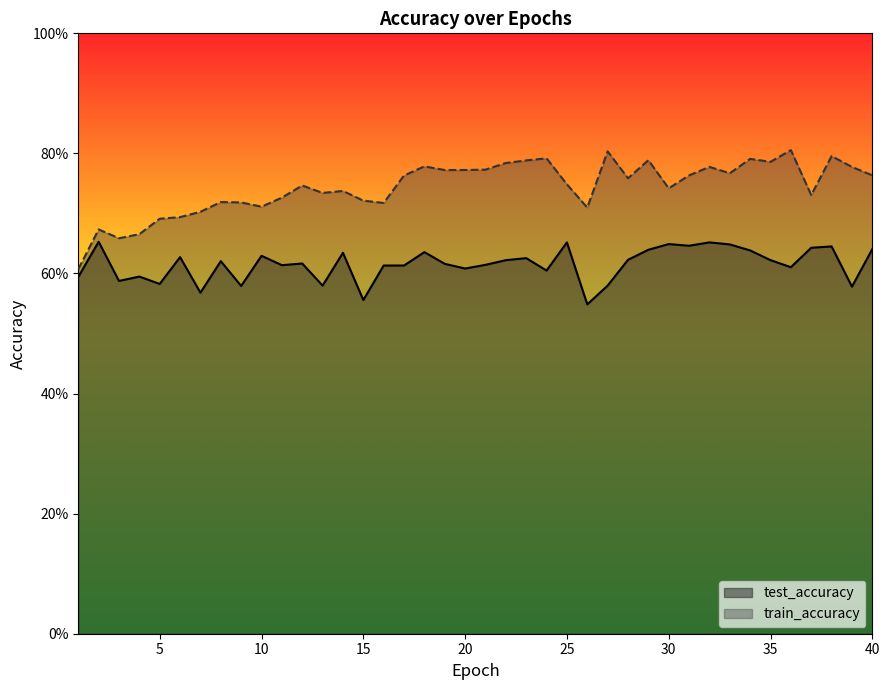

At which category is the sum across all series the highest?

38